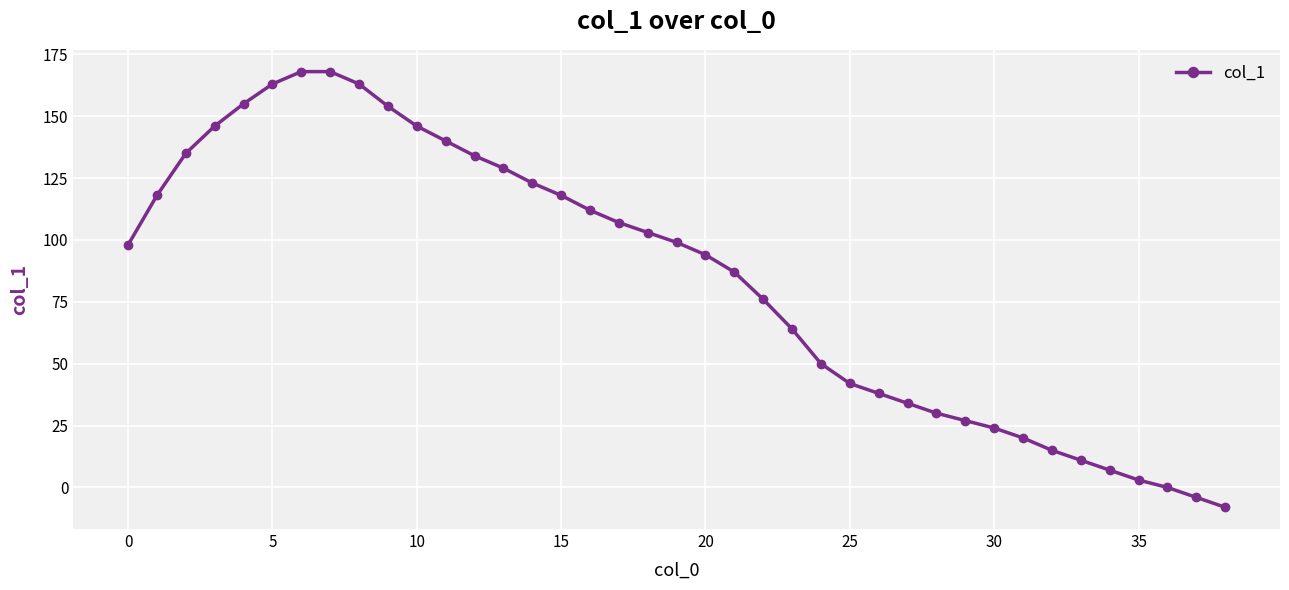

What is the smallest value displayed?

-8